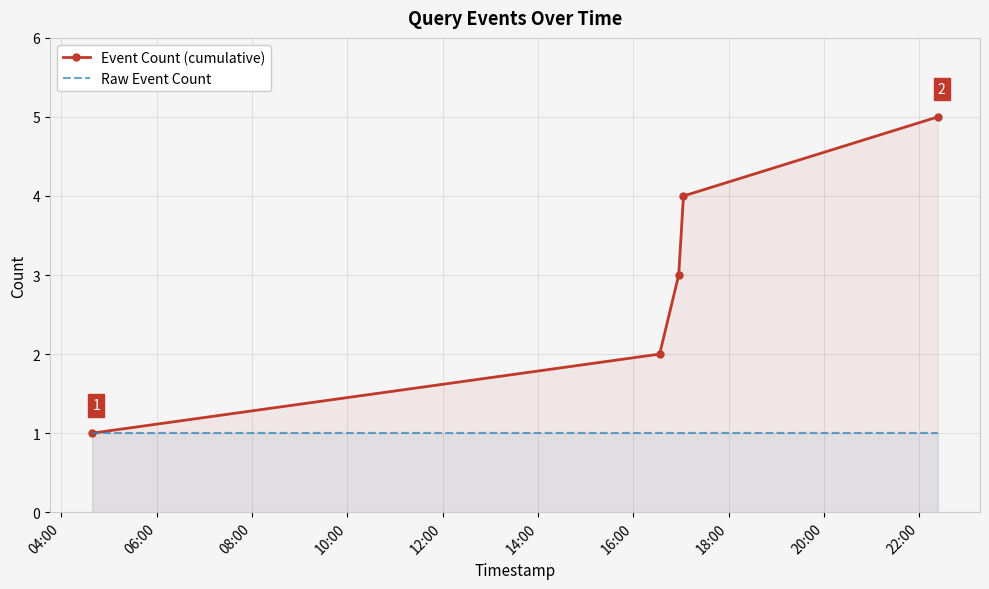

True or false: Raw Event Count and Event Count (cumulative) intersect in this chart.

False